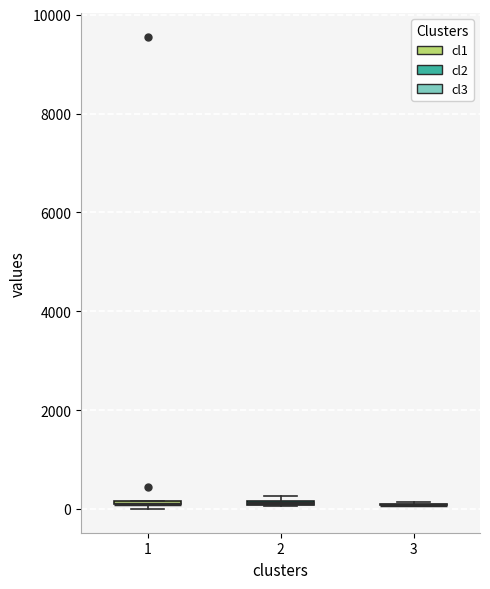

Where is the upper edge of the box at x = 1 on the y-axis? The values are not printed on the chart, so give them approximately, as read against the axis.

200